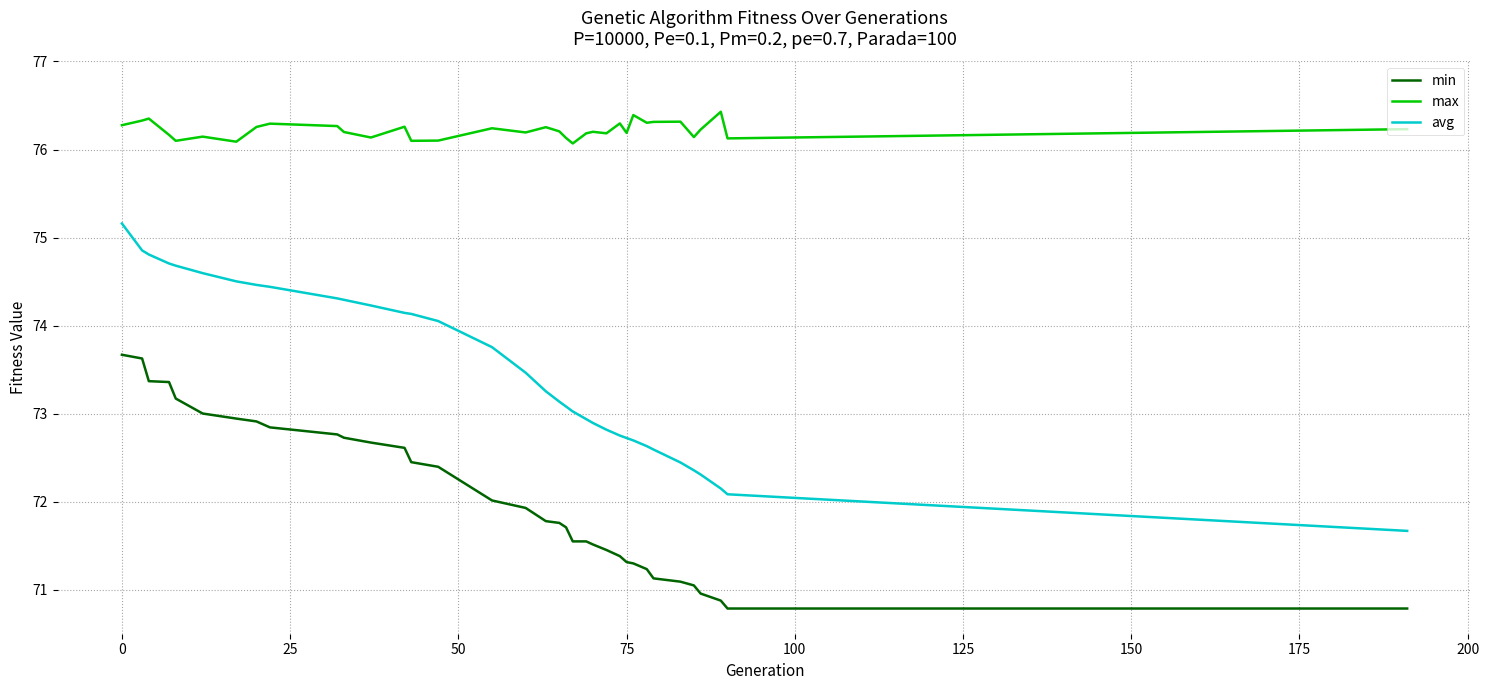

Which series has the largest range (max minus min)?

avg